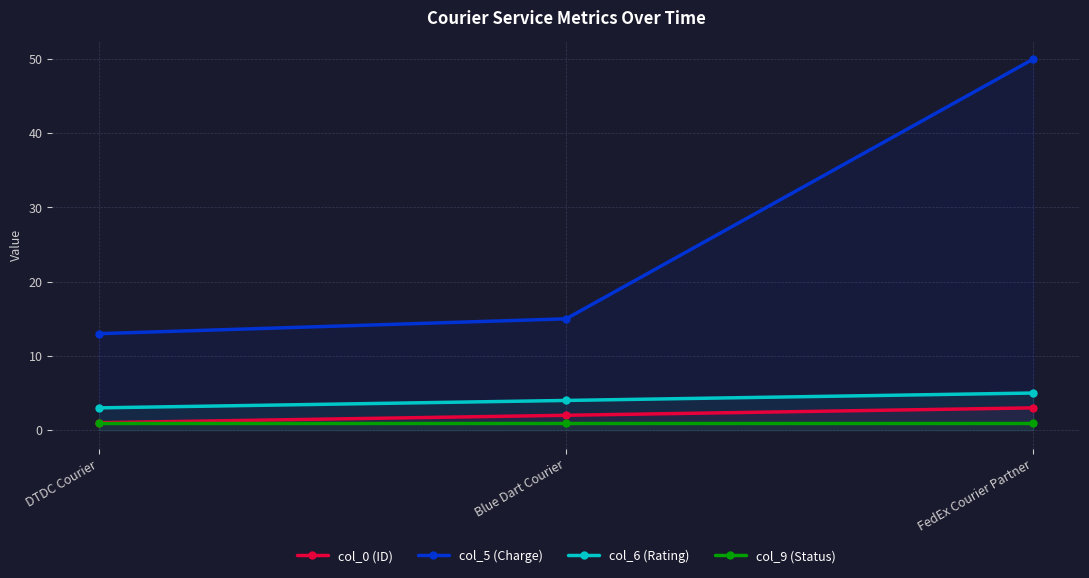

True or false: col_6 (Rating) has a value of 5 at DTDC Courier.

False